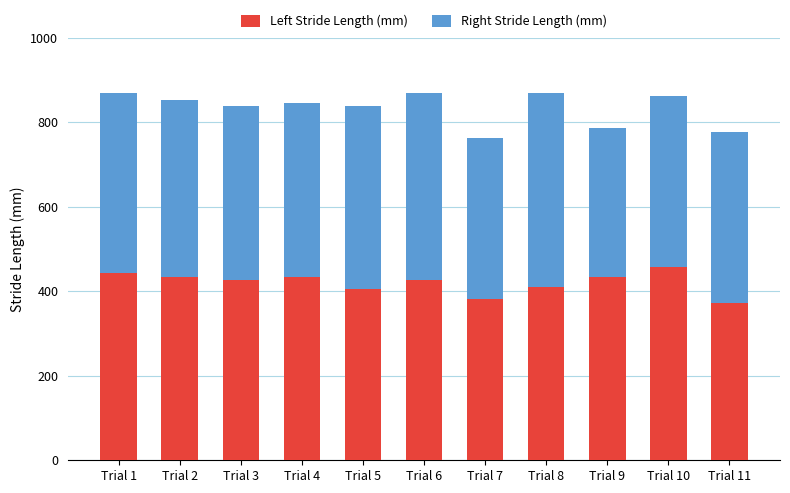

What is the difference between the maximum and minimum values in the Left Stride Length (mm) series?

84